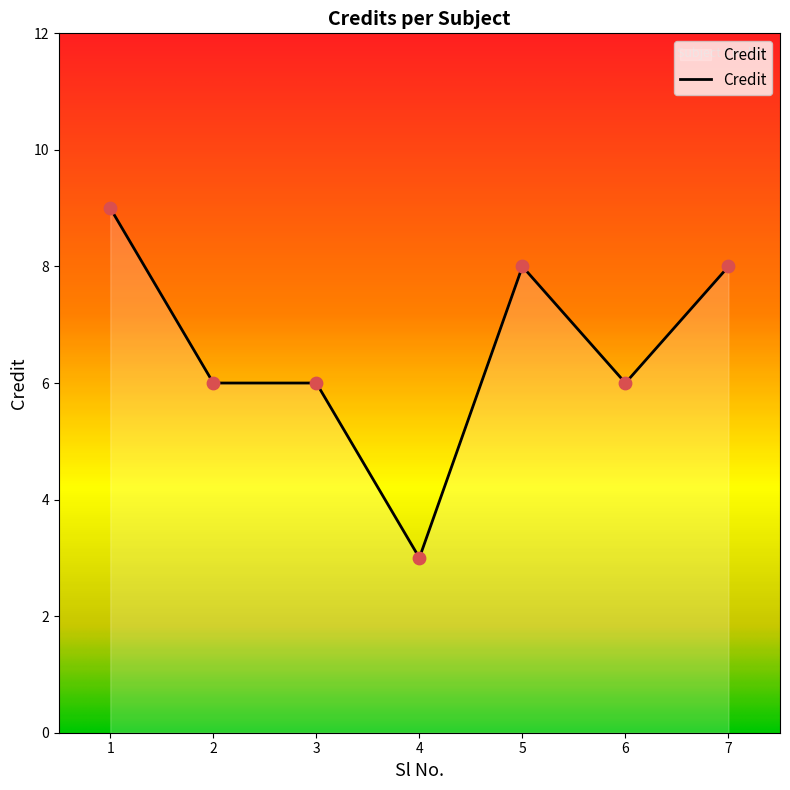

What is the change in value from 4 to 5?

+5